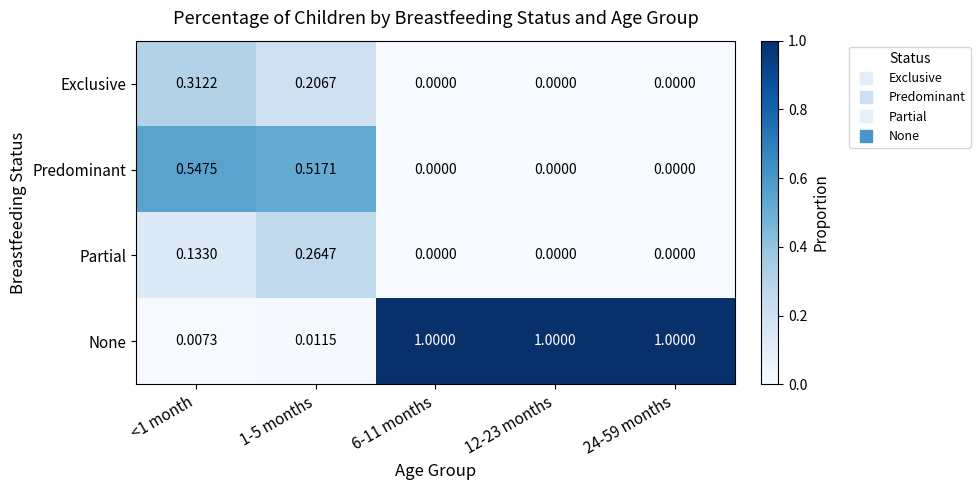

List the series in order of their peak value, highest first.

None, Predominant, Exclusive, Partial